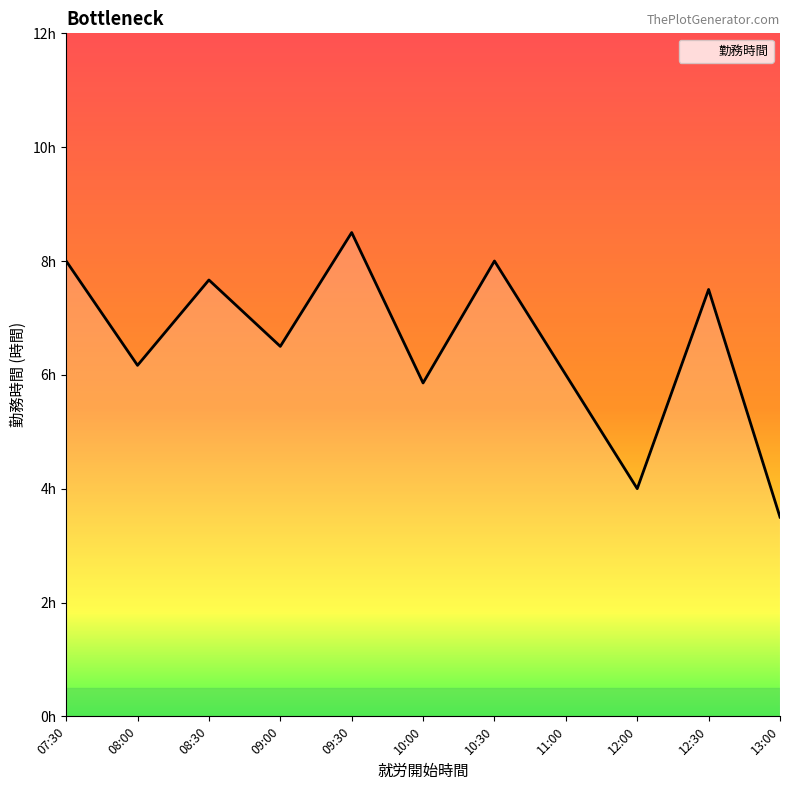

Which category has the lowest value across all series?

13:00